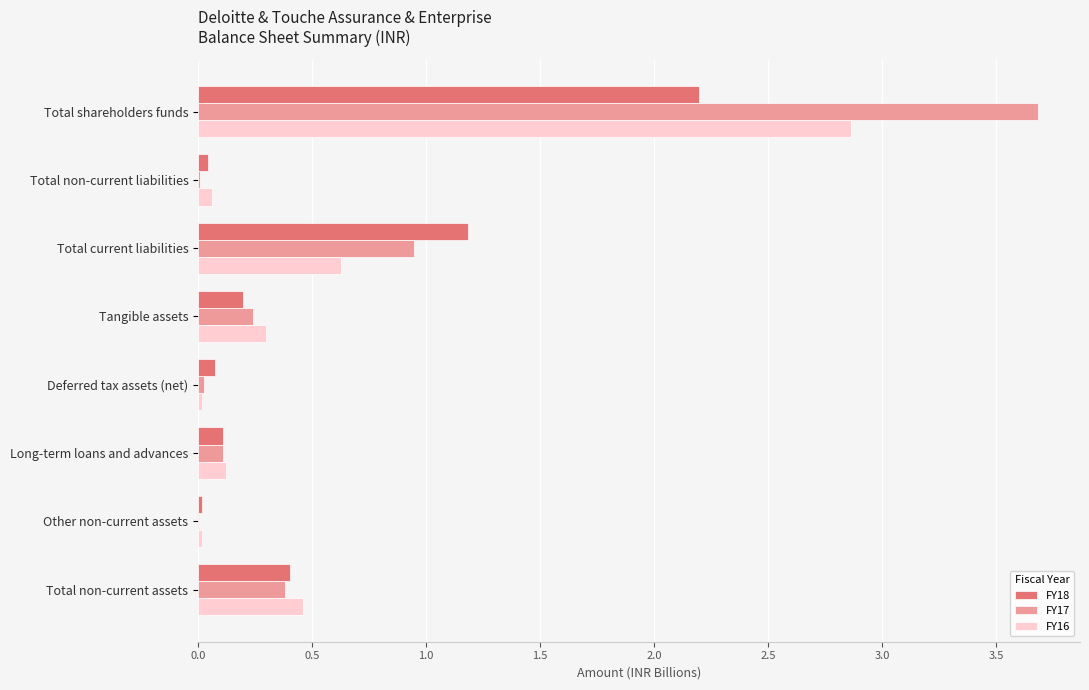

Which category has the highest value across all series?

Total shareholders funds